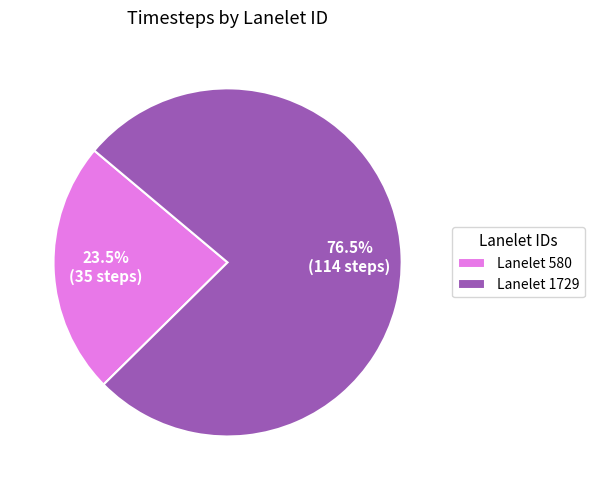

Does any single category account for the majority?

Yes